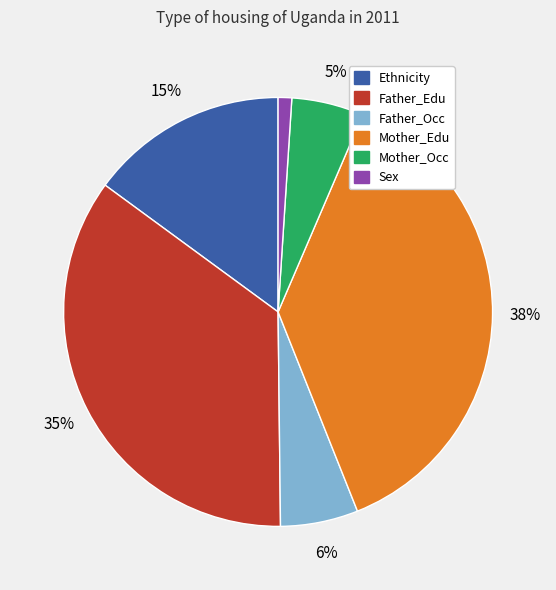

To the nearest percent, what percentage of the pie is Father_Edu?

35%